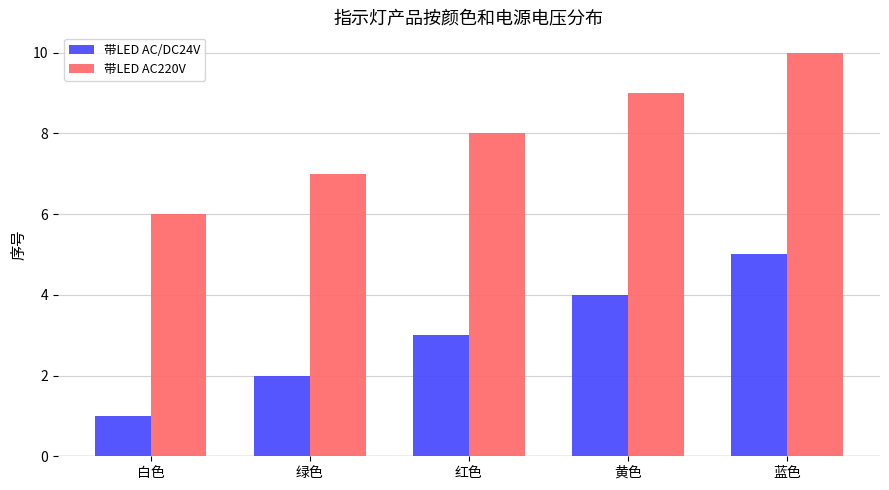

How many groups of bars are there?

5